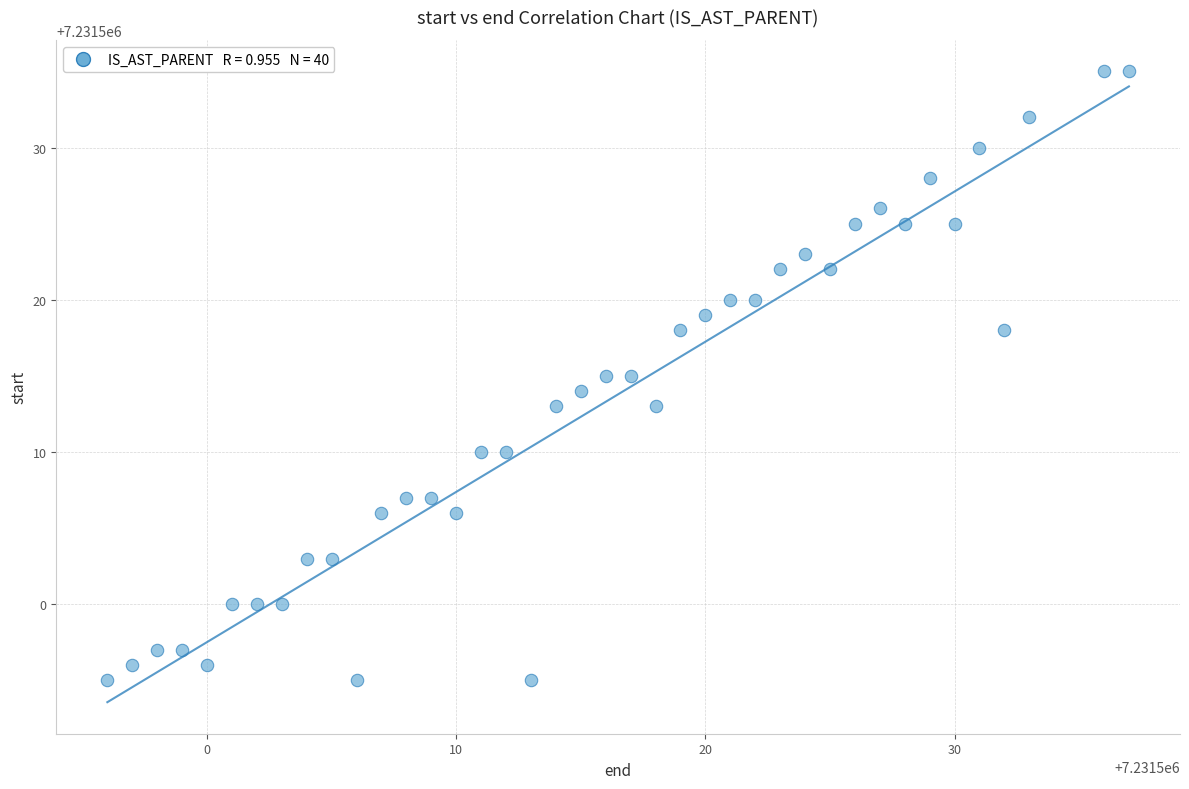

What is the range of X values (max minus min)?

41